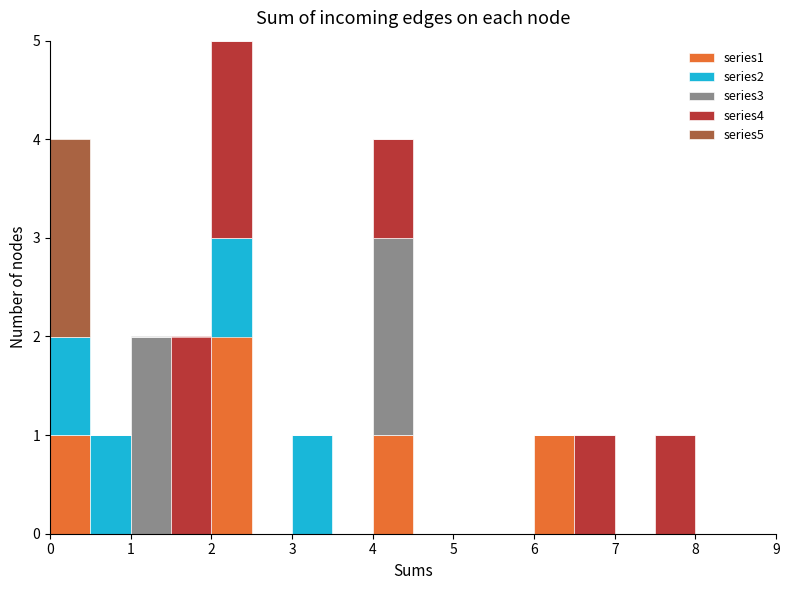

Which range on the x-axis has the tallest stacked bar (by total height)?

2.0 to 2.5